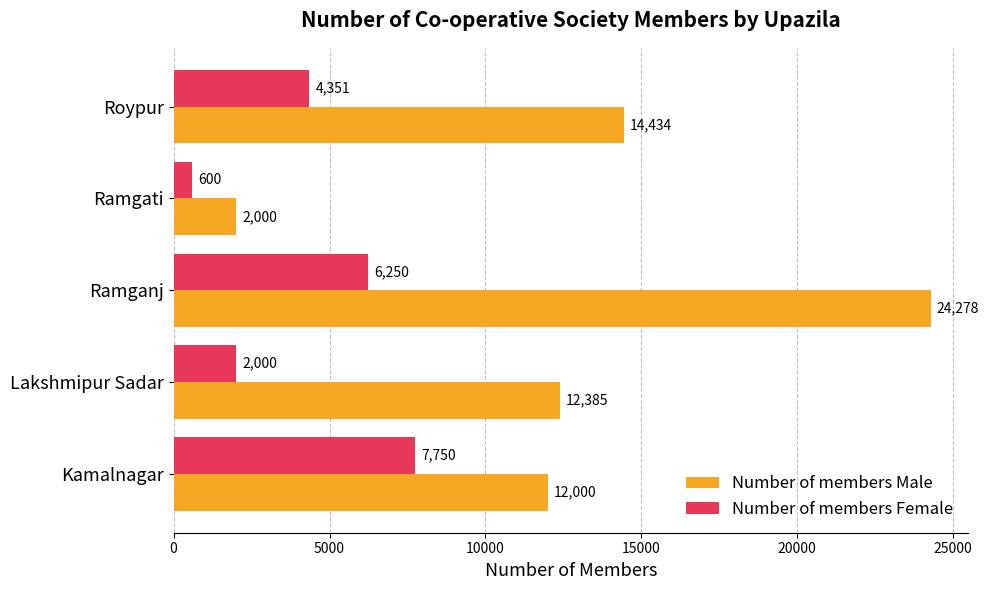

How many categories are shown in the chart?

5